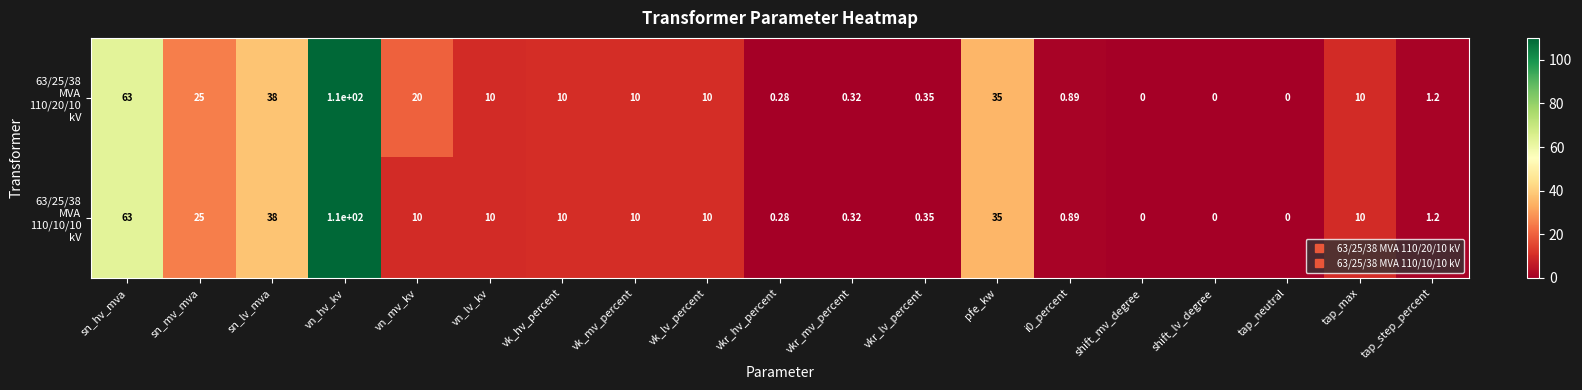

At which category is the sum across all series the highest?

vn_hv_kv